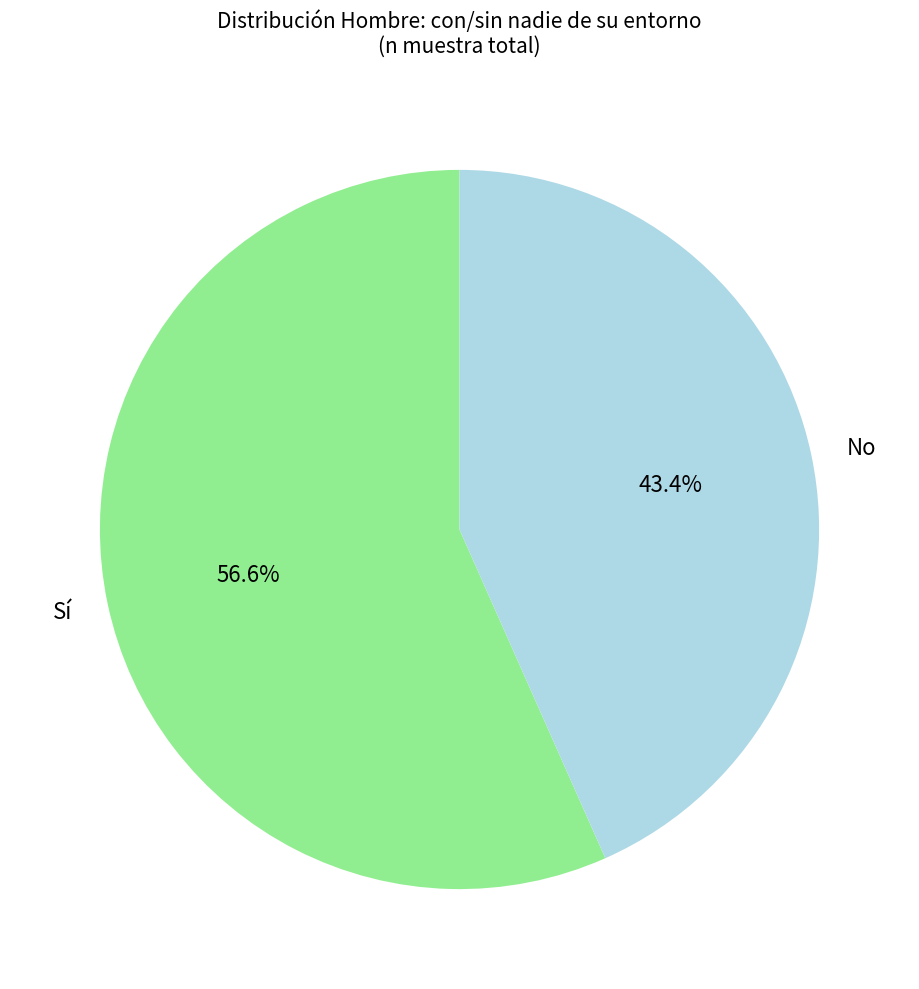

What is the largest slice in the pie chart?

Sí